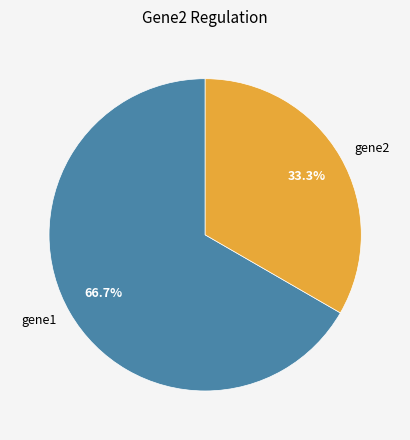

To the nearest percent, what portion does gene1 represent?

67%